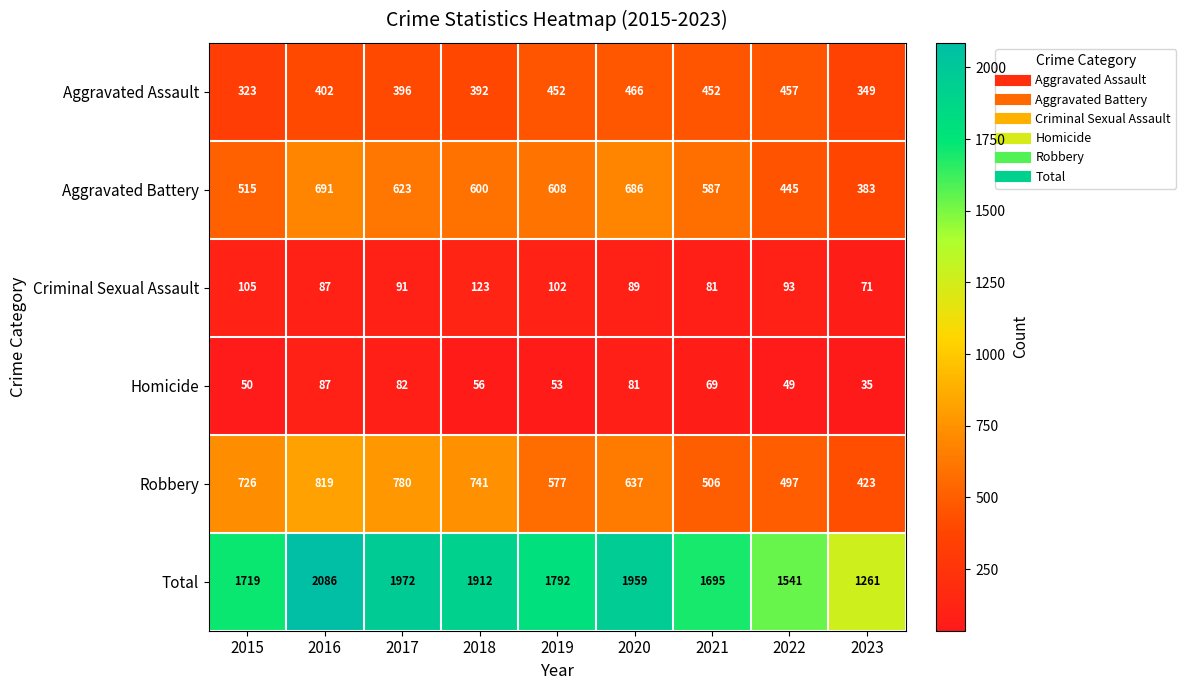

What is the difference between the maximum and second lowest values in the Homicide series?

38